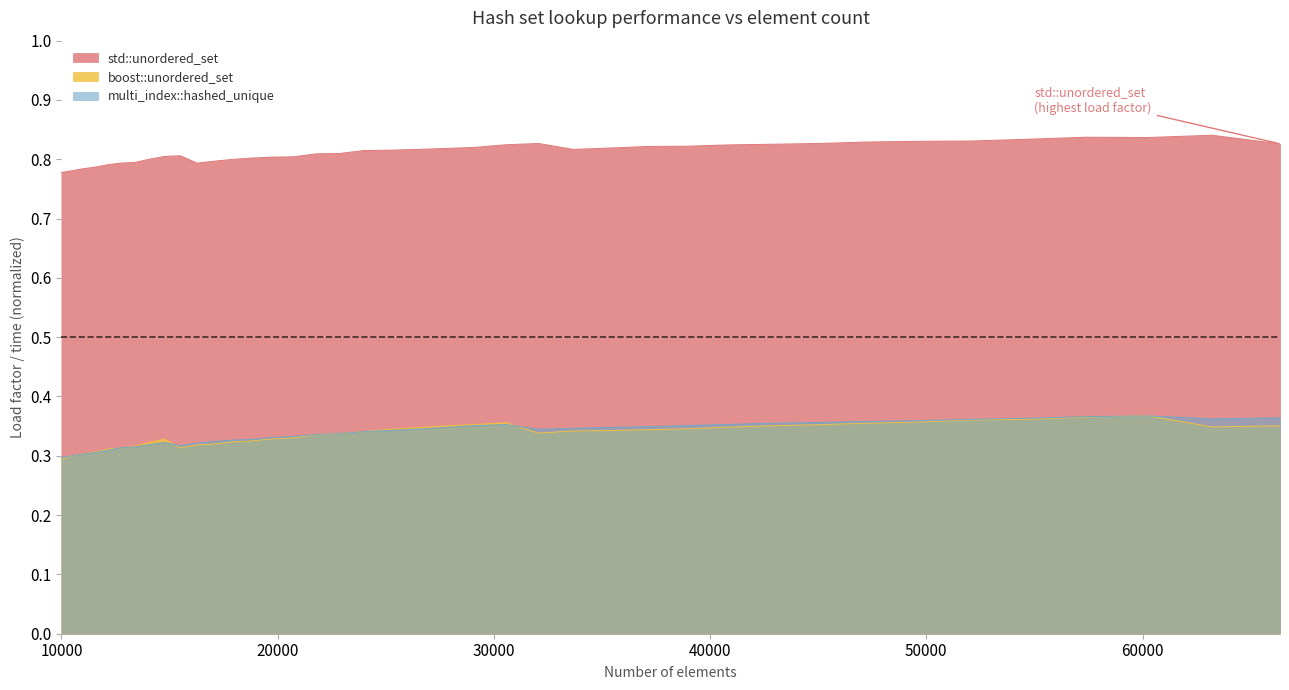

What is the sum of all multi_index::hashed_unique values?

13.5